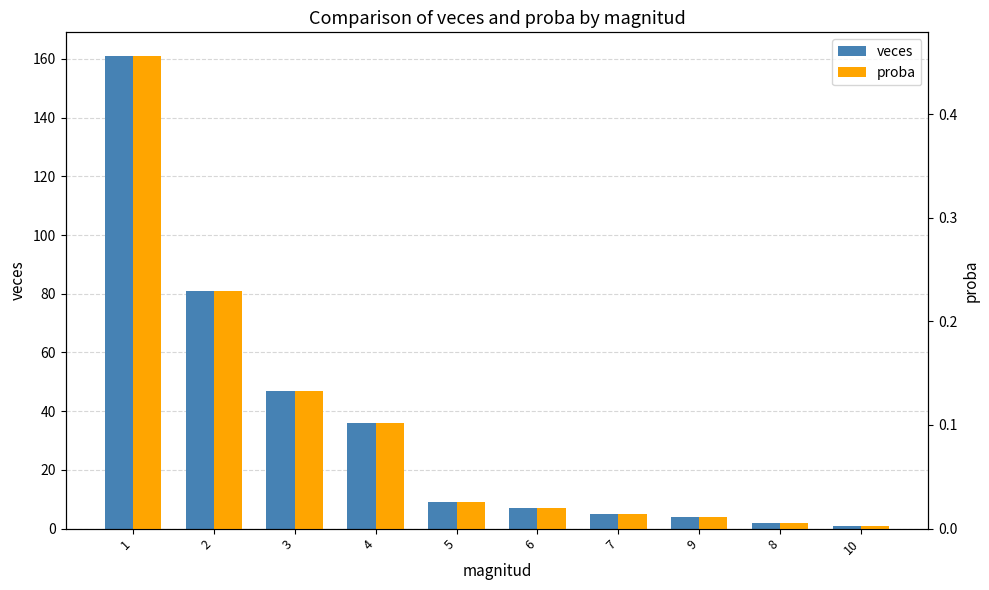

At which label is proba closest to 0?

10